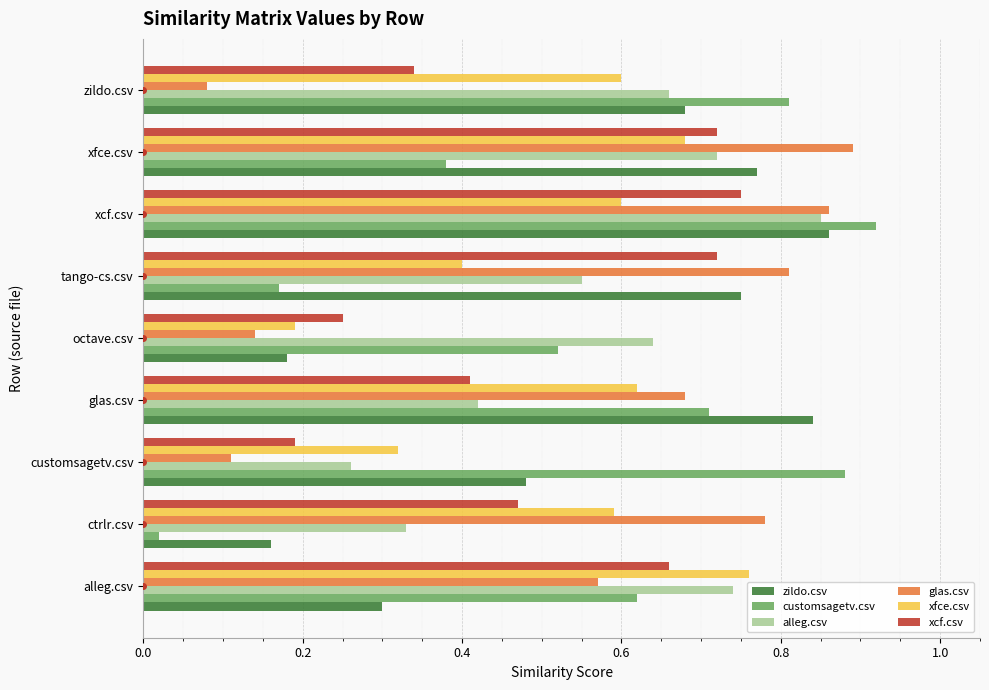

Is it true that alleg.csv equals 0.3 at octave.csv?

False